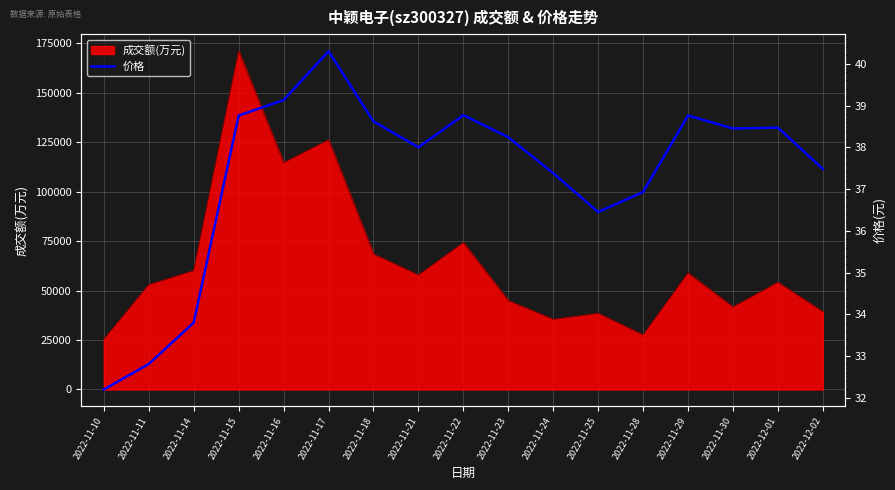

What is the sum of all values?

634.5